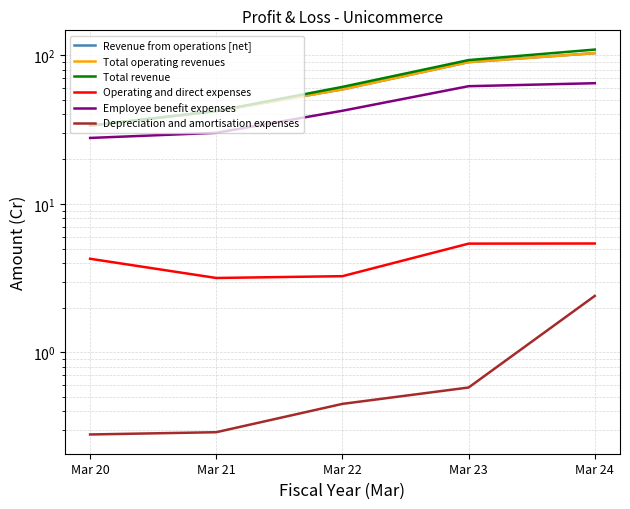

How many values in the Total operating revenues series exceed 59?

3